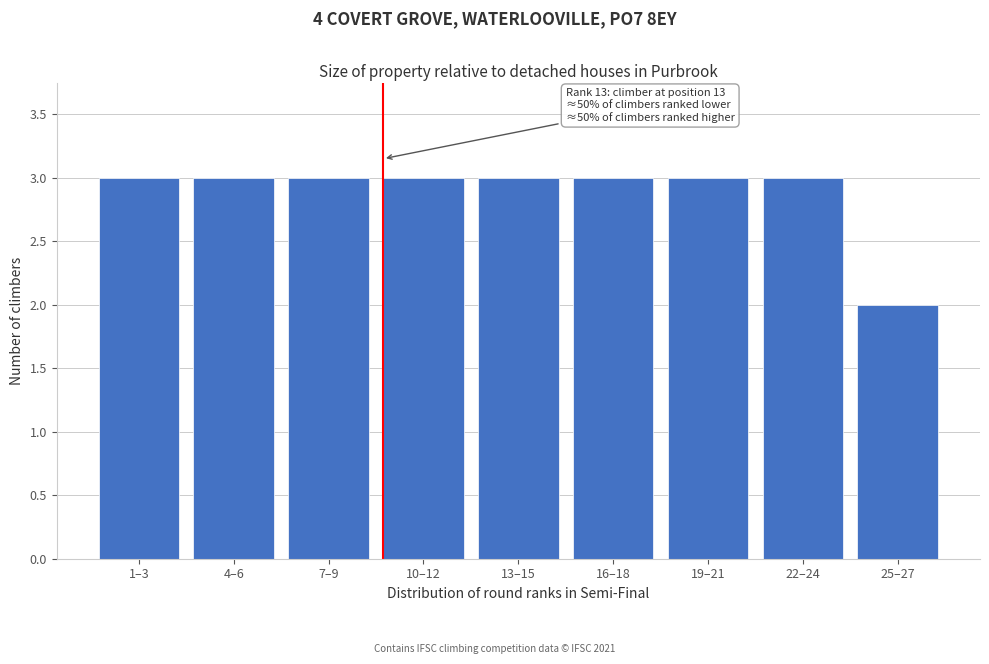

Reading left to right, list all the values displayed in this chart.

1–3=3	4–6=3	7–9=3	10–12=3	13–15=3	16–18=3	19–21=3	22–24=3	25–27=2